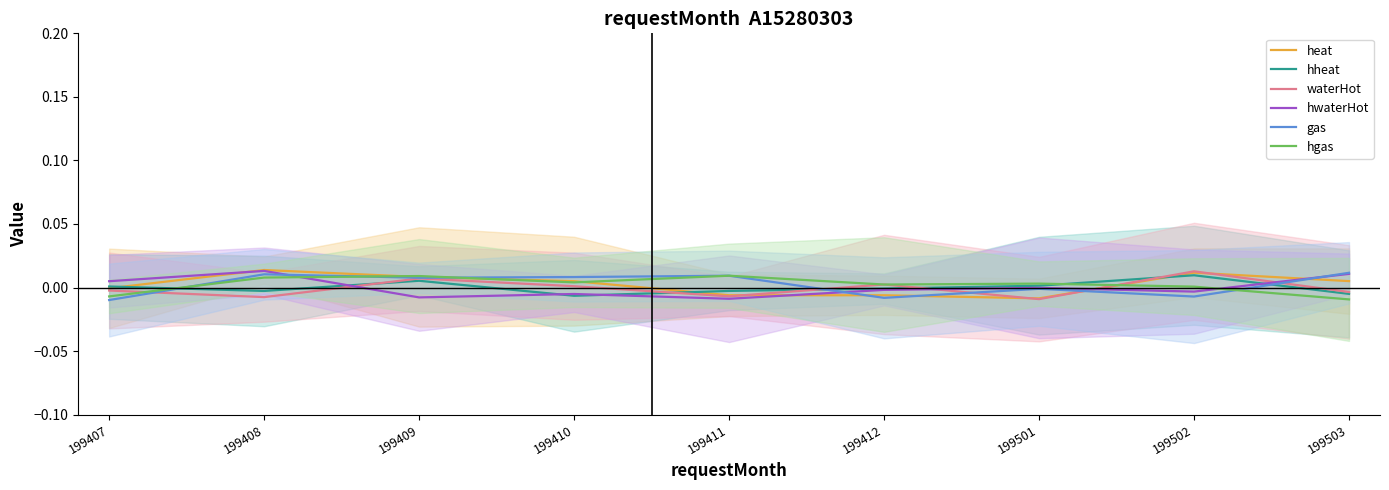

At how many categories does at least one series exceed 0?

9